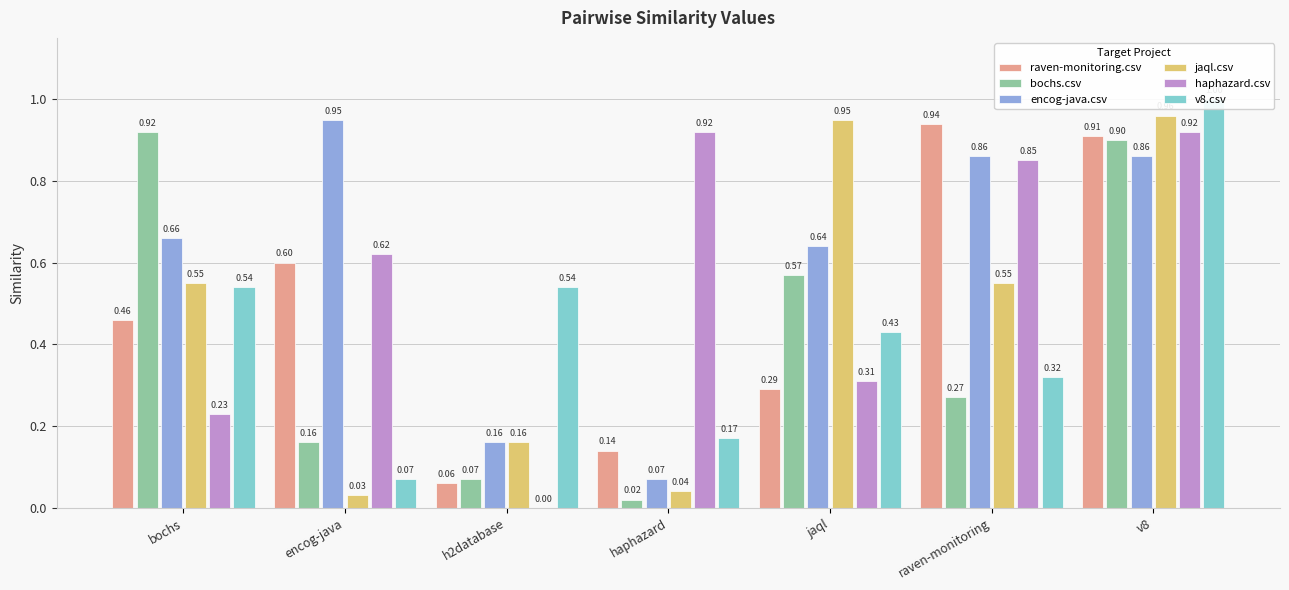

Between raven-monitoring and haphazard, which is larger?

raven-monitoring